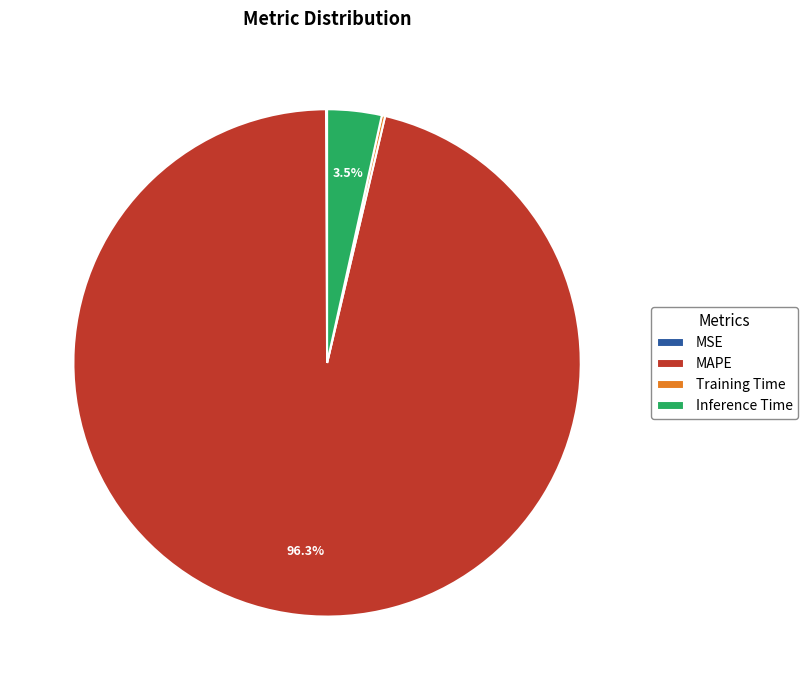

Is Inference Time the majority of the pie?

No